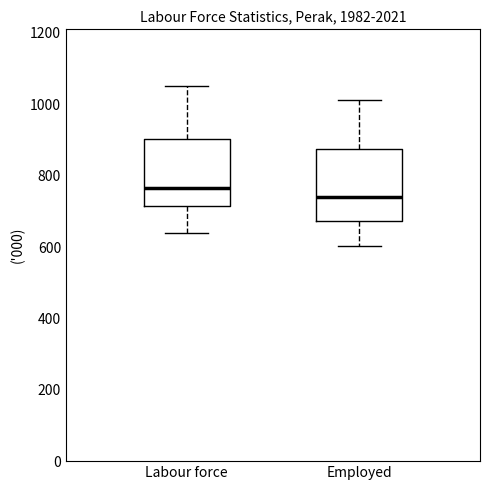

Where does the upper whisker of the box for Employed end on the y-axis? The values are not printed on the chart, so give them approximately, as read against the axis.

1020